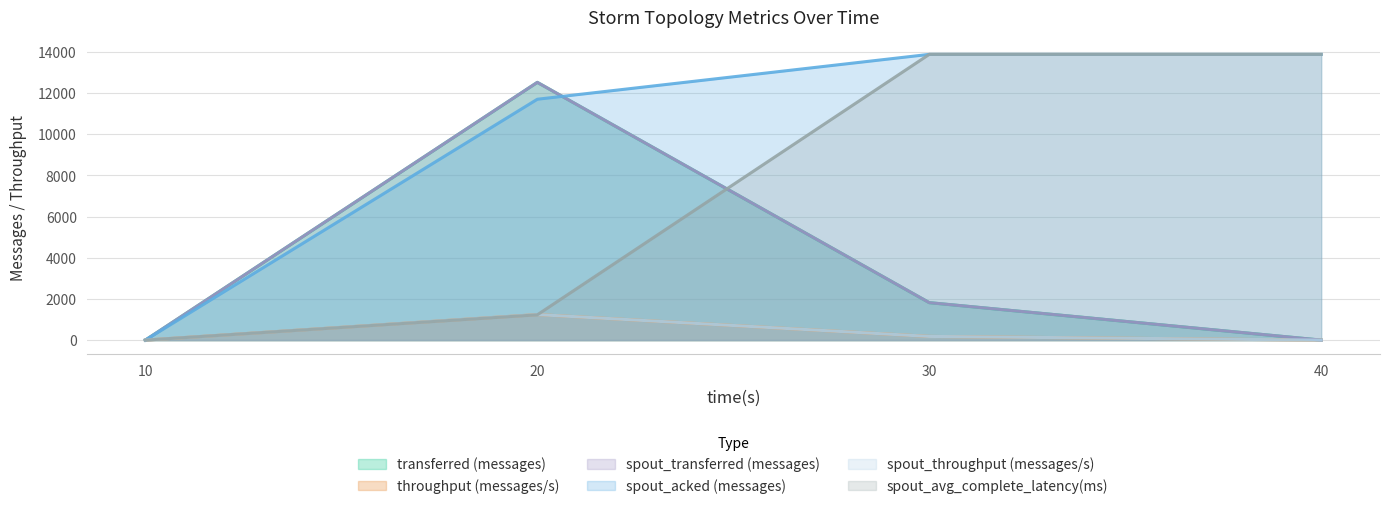

Reading left to right, extract all data points from this chart.

transferred (messages): 10=0.0	20=12520.0	30=1820.0	40=0.0
throughput (messages/s): 10=0.0	20=1241.0	30=180.0	40=0.0
spout_transferred (messages): 10=0.0	20=12520.0	30=1820.0	40=0.0
spout_acked (messages): 10=0.0	20=11700.0	30=13880.0	40=13880.0
spout_throughput (messages/s): 10=0.0	20=1241.0	30=180.0	40=0.0
spout_avg_complete_latency(ms): 10=0.0	20=1228.7	30=13880.0	40=13880.0